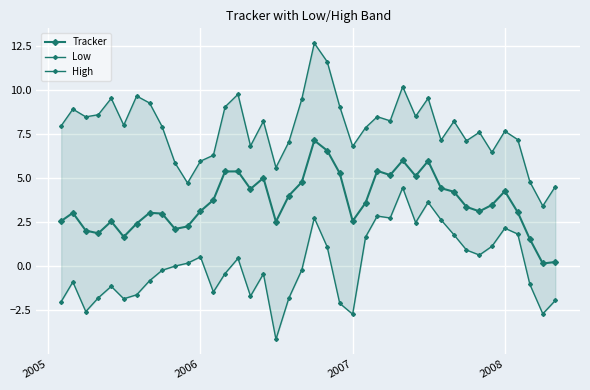

How many values in Low are below zero?

21